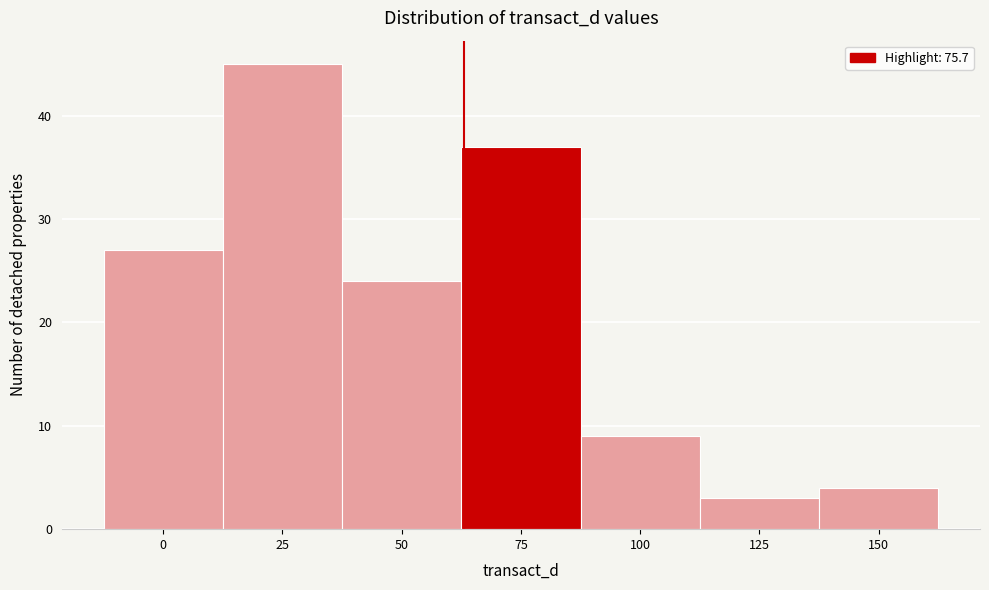

Reading left to right, list all the values displayed in this chart.

0=27	25=45	50=24	75=37	100=9	125=3	150=4